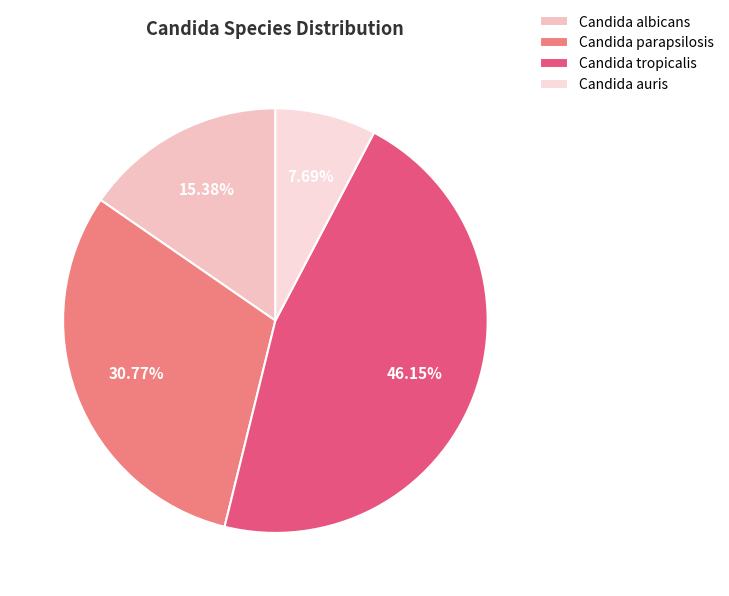

Is there a majority slice in this chart?

No